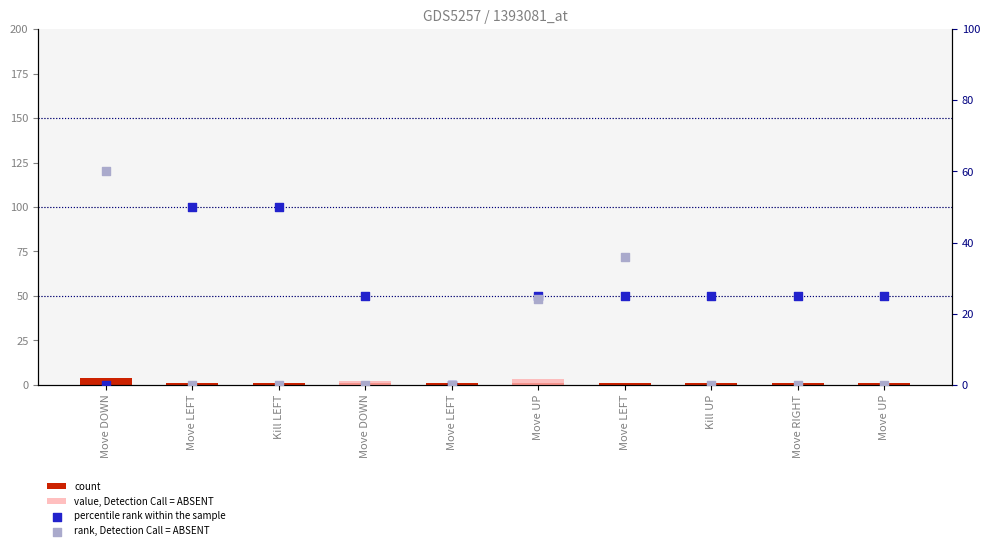

Which series contains the highest Y value?

rank, Detection Call = ABSENT